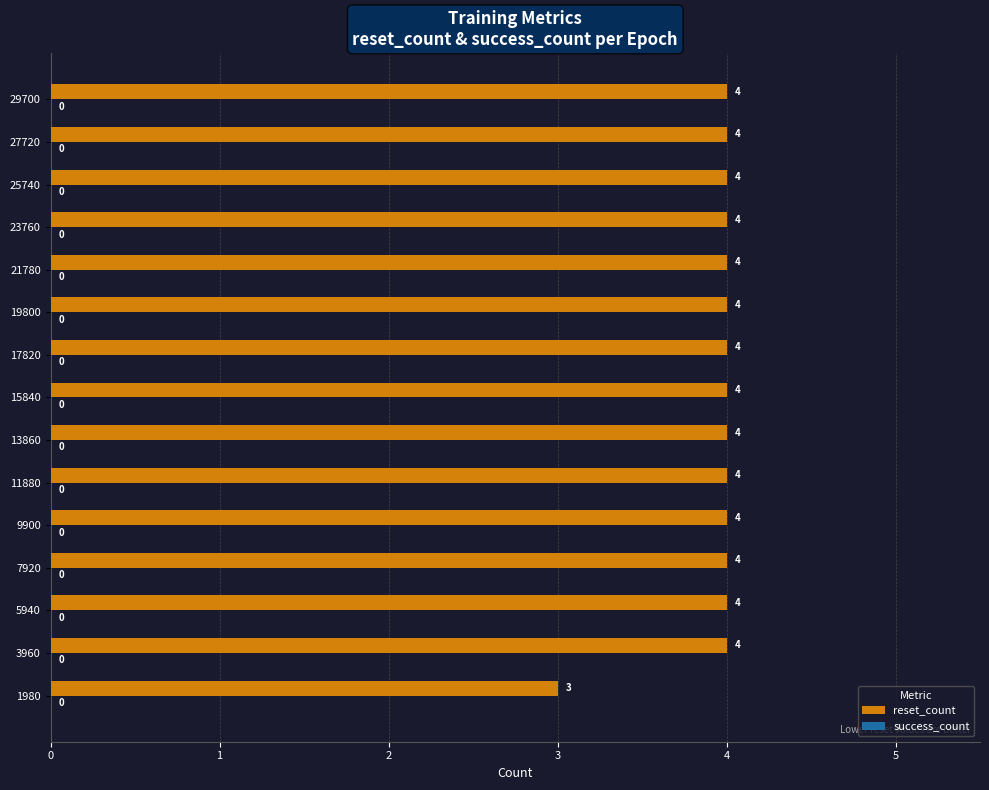

Reading top to bottom, list all the values displayed in this chart.

29700=4	27720=4	25740=4	23760=4	21780=4	19800=4	17820=4	15840=4	13860=4	11880=4	9900=4	7920=4	5940=4	3960=4	1980=3